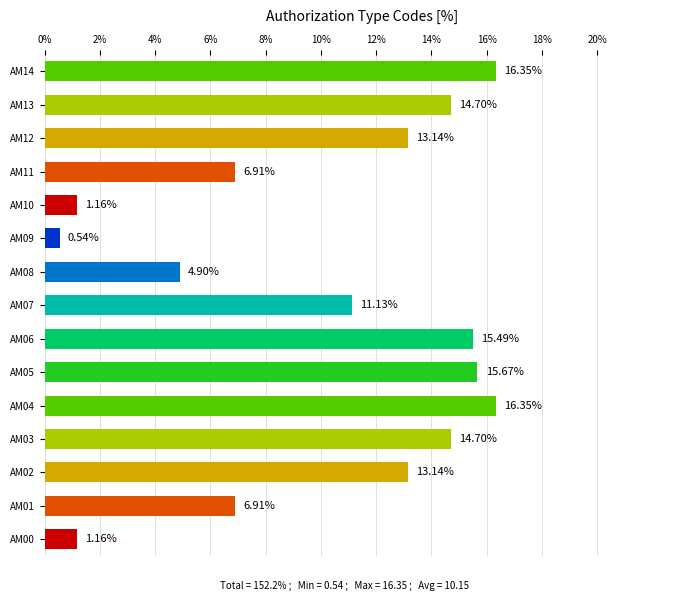

Between AM13 and AM04, which is larger?

AM04